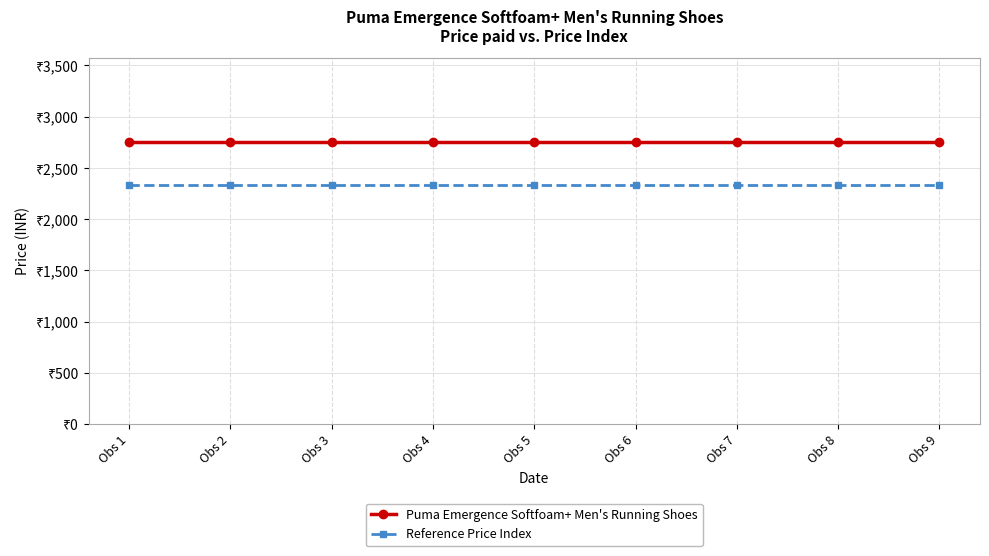

What is the minimum value for Puma Emergence Softfoam+ Men's Running Shoes?

2749.0